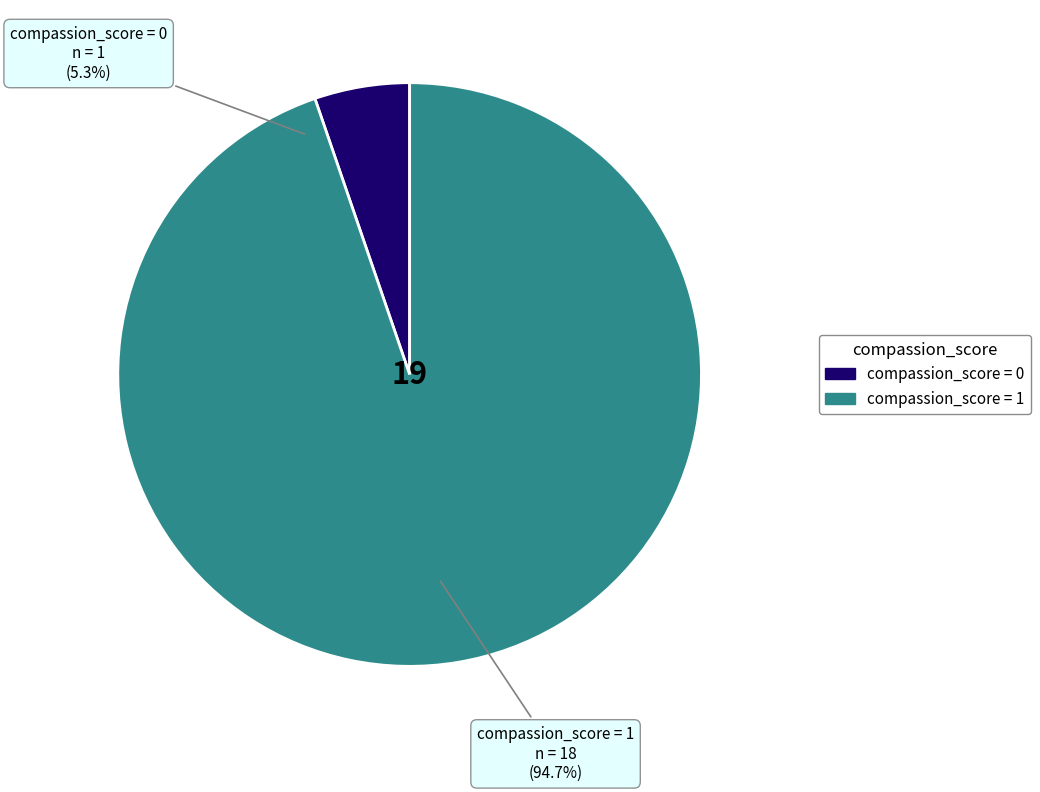

What is the smallest slice in the pie chart?

compassion_score=0